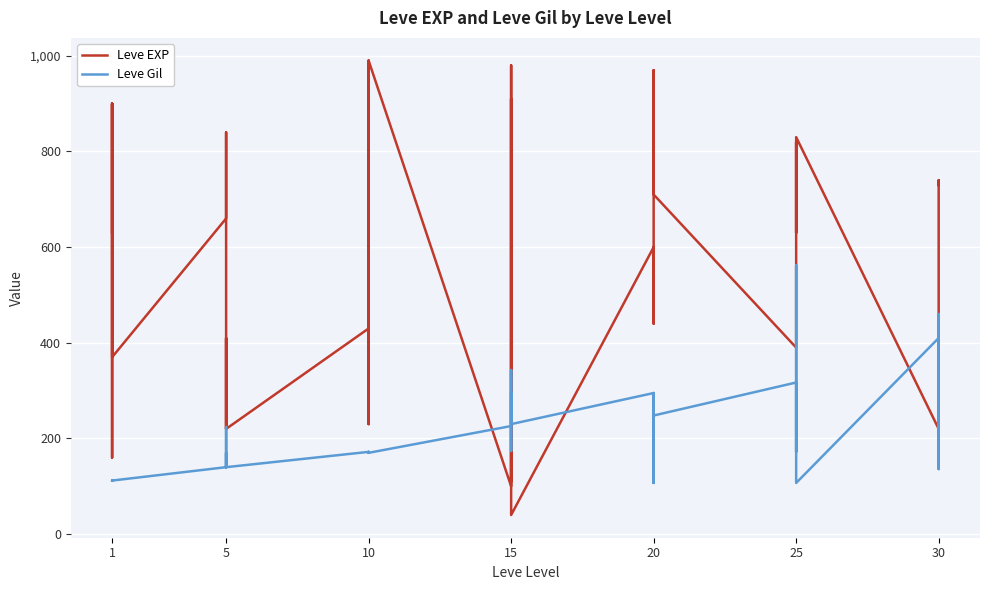

Reading right to left, transcribe all the data shown in this chart.

Leve EXP: 730	740	230	220	830	630	820	490	460	390	710	970	600	600	440	600	40	980	920	110	910	100	990	430	990	230	330	430	220	220	410	220	840	660	370	900	160	160	900	630
Leve Gil: 438	136	460	410	107	562	336	172	290	317	248	108	295	232	107	295	230	343	230	295	174	226	170	172	170	170	170	172	140	170	140	140	224	140	112	112	113	113	112	112